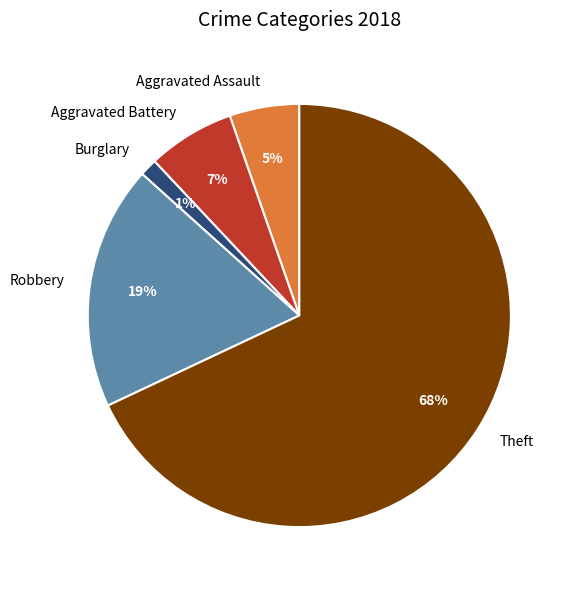

Count the number of slices in the pie.

5